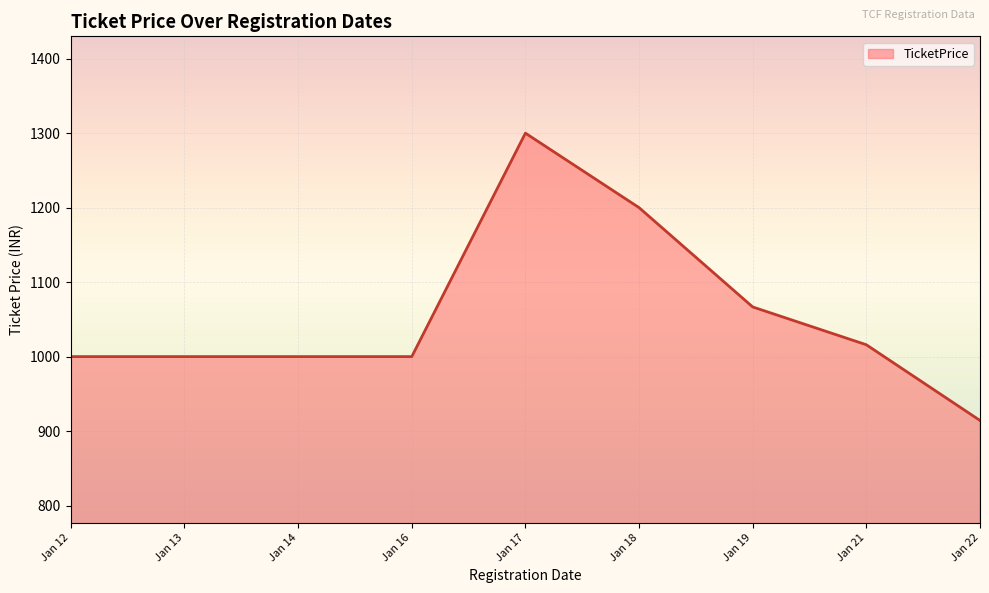

True or false: the data shows 1300.0 at Jan 17.

True